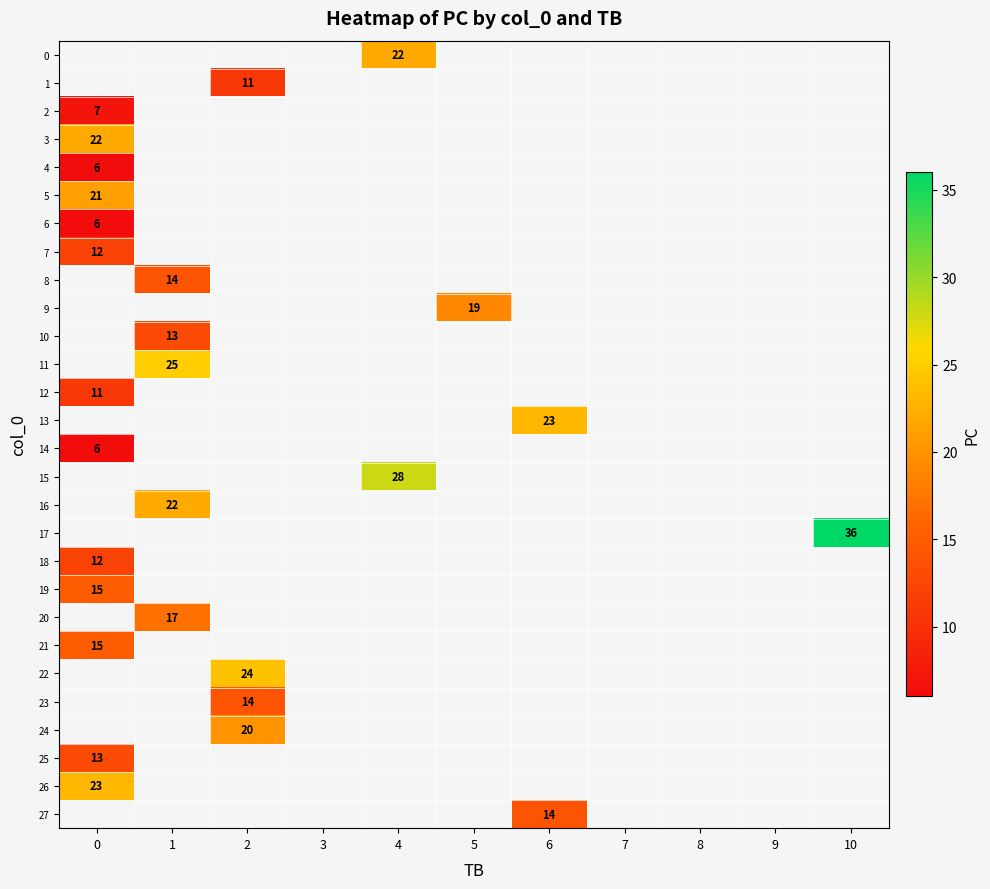

True or false: 17 has a value of 36 at 10.

True